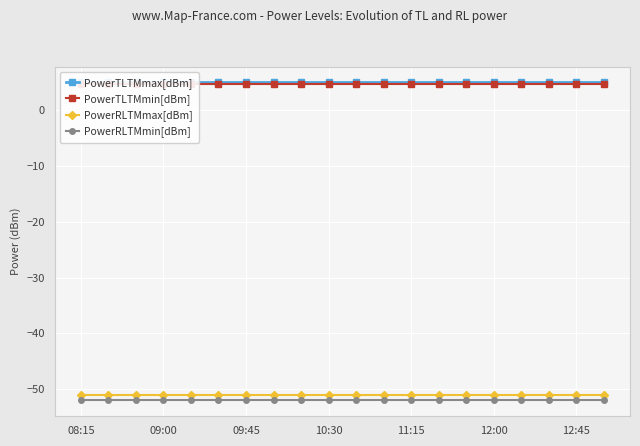

What is the maximum value for PowerRLTMmin[dBm]?

-52